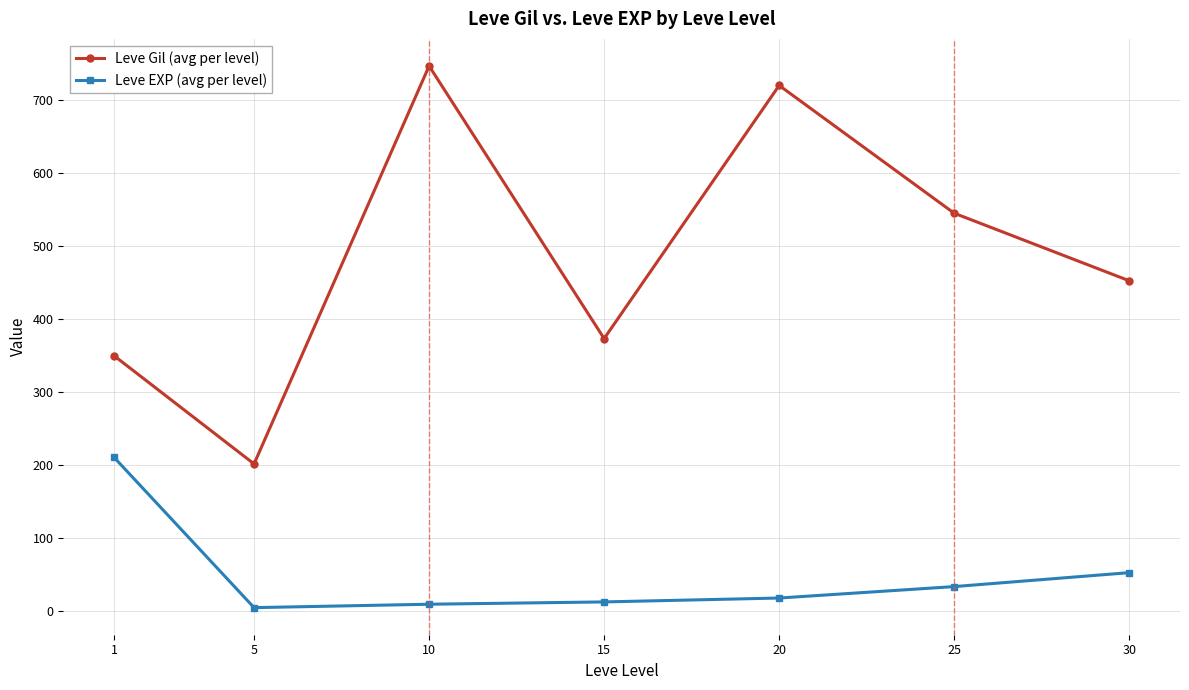

At which category does Leve Gil (avg per level) reach its first local valley?

5